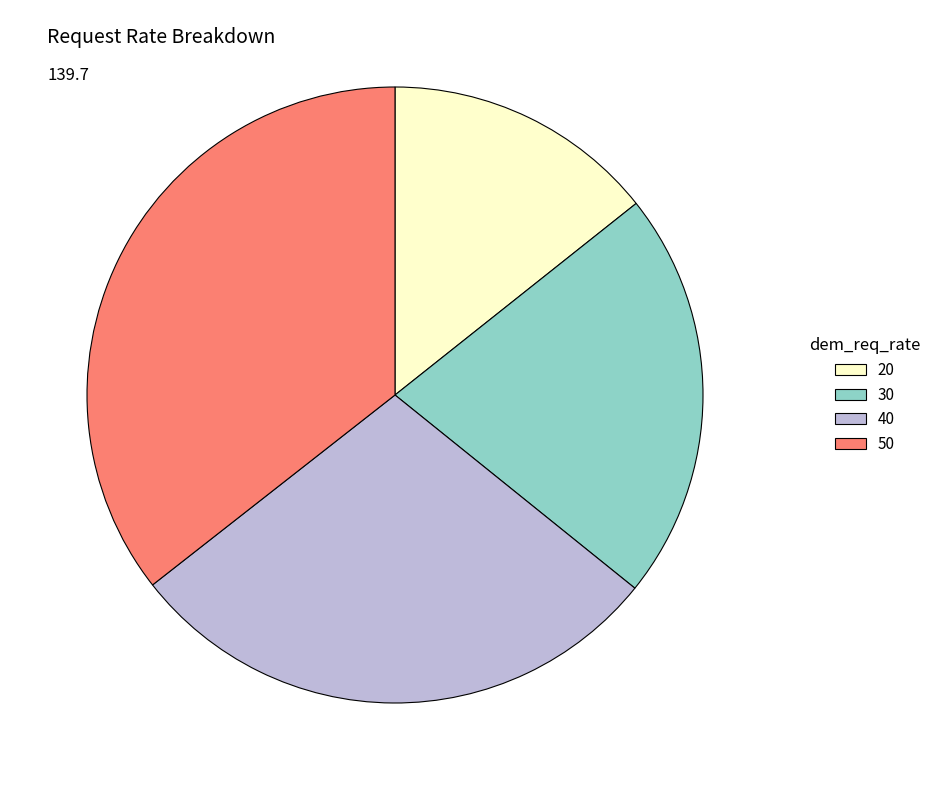

Does 20 represent more than half of the total?

No